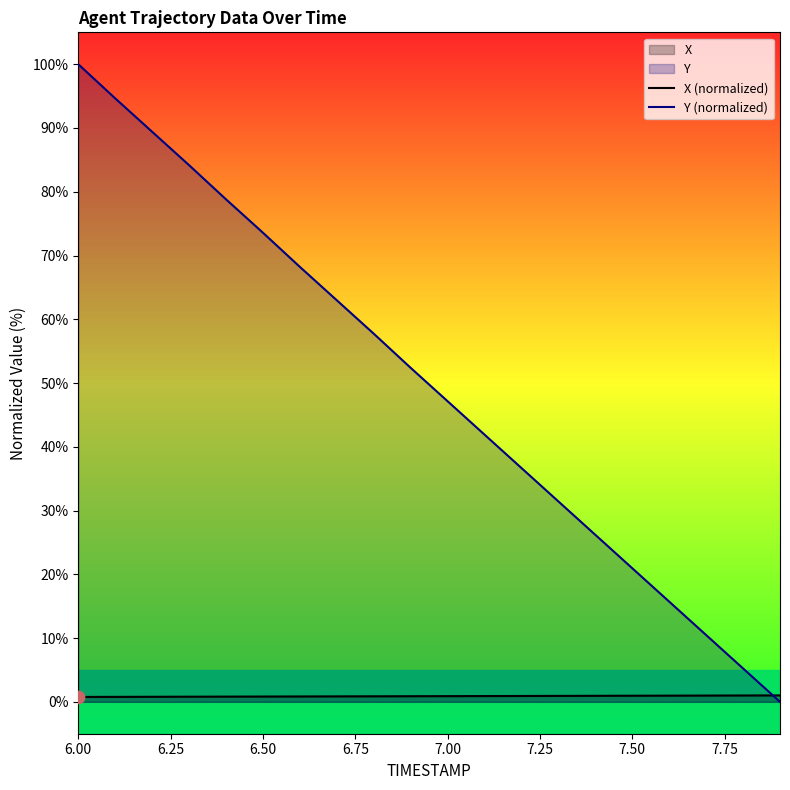

Which series has the largest total across all categories?

Y (normalized)